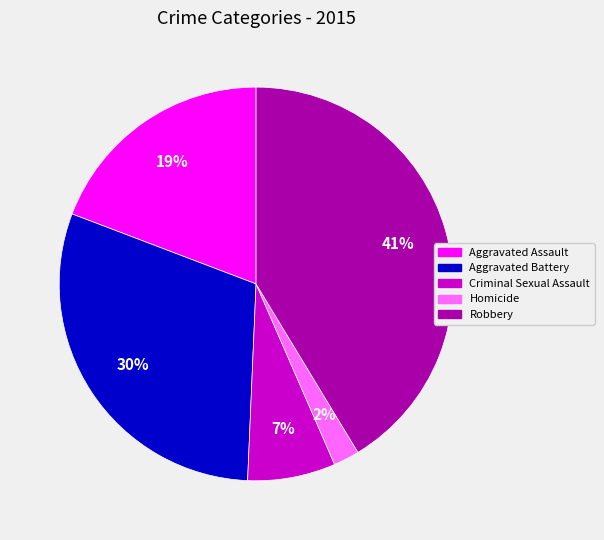

Combined, do Robbery and Aggravated Battery account for over 50%?

Yes